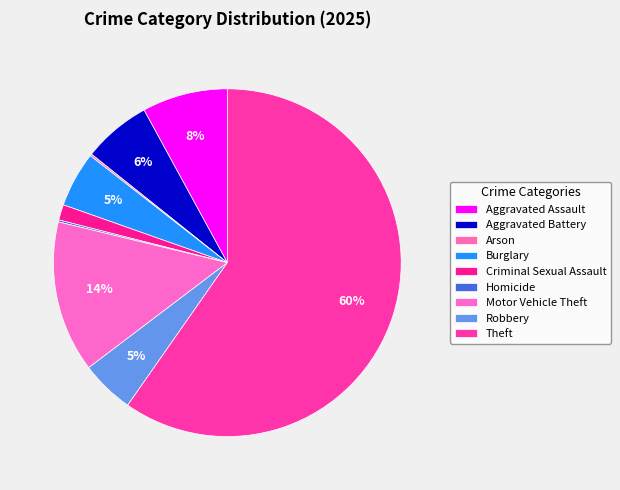

True or false: Criminal Sexual Assault accounts for 11% of the total.

False